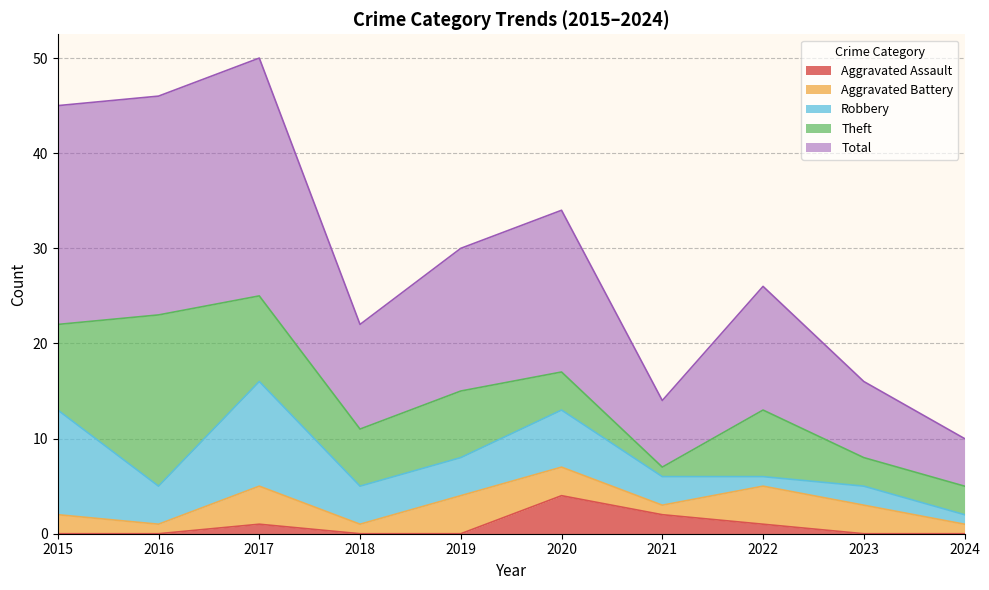

Count the number of categories in the chart.

10